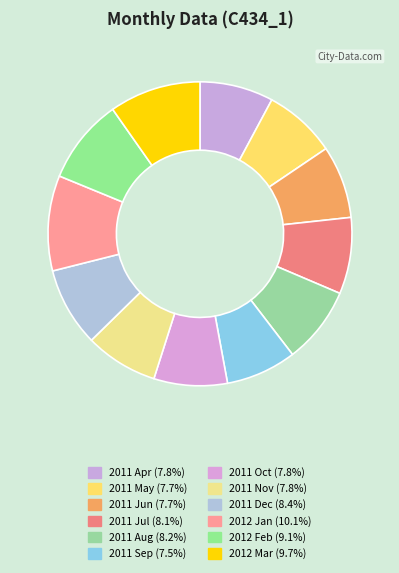

Is there a majority slice in this chart?

No